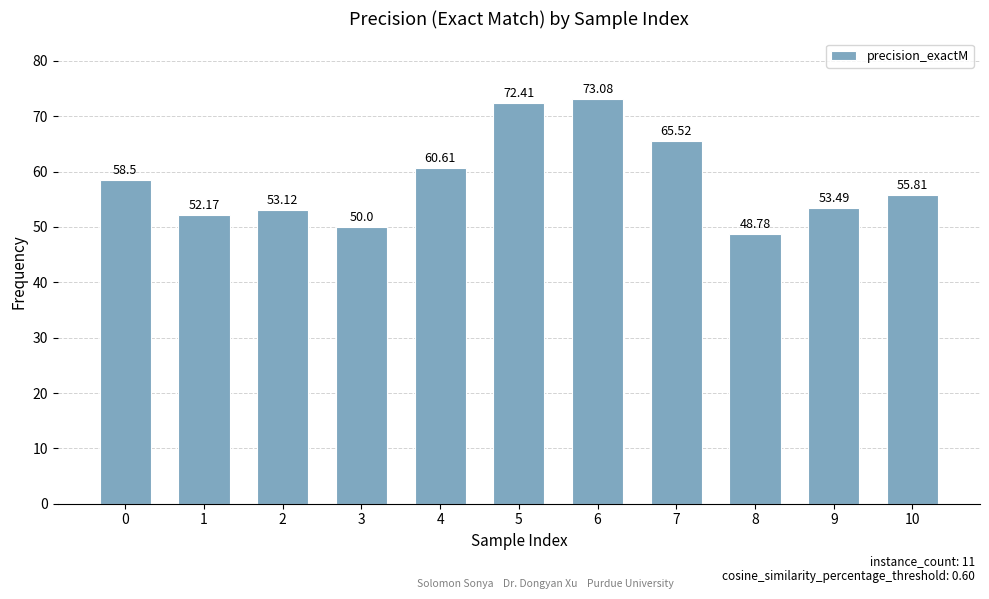

List the labels in order of value, smallest first.

8, 3, 1, 2, 9, 10, 0, 4, 7, 5, 6